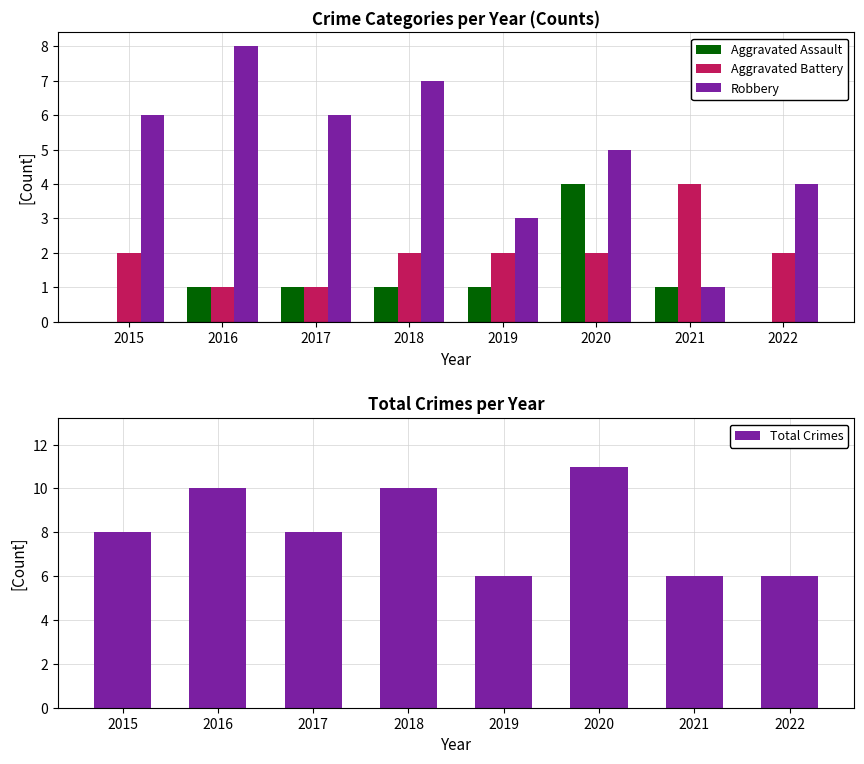

Reading left to right, extract all data points from this chart.

Aggravated Assault: 0	1	1	1	1	4	1	0
Aggravated Battery: 2	1	1	2	2	2	4	2
Robbery: 6	8	6	7	3	5	1	4
Total Crimes: 8	10	8	10	6	11	6	6